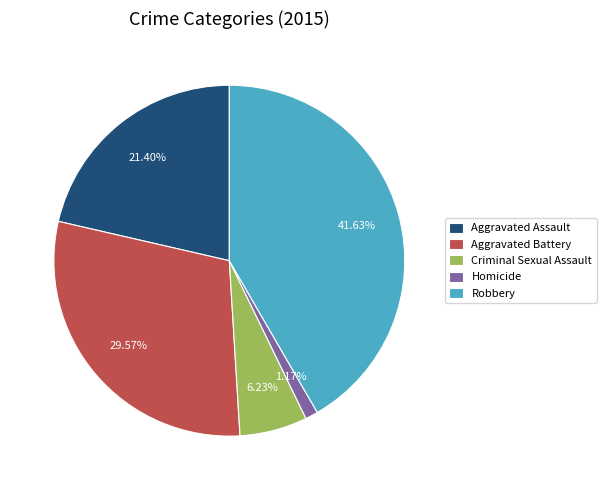

Which has a higher value, Criminal Sexual Assault or Homicide?

Criminal Sexual Assault